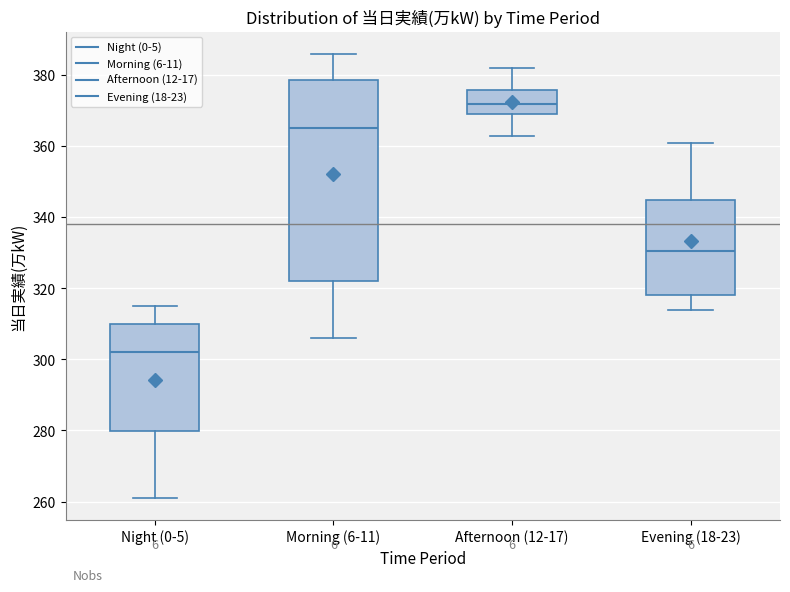

Which box's median line is the lowest?

Night (0-5)